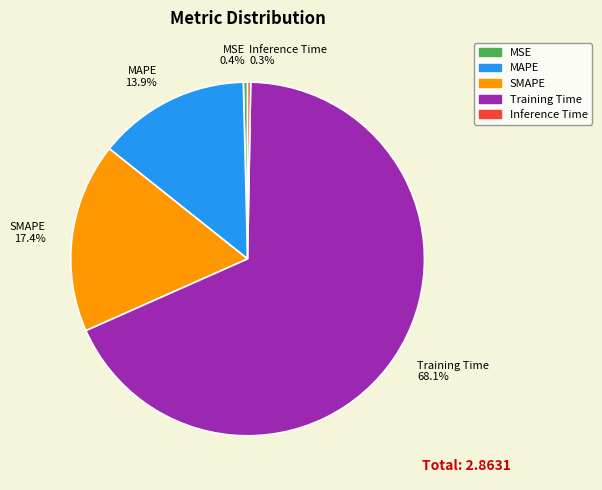

To the nearest percent, what is the difference between the MSE and Training Time slice percentages?

68%